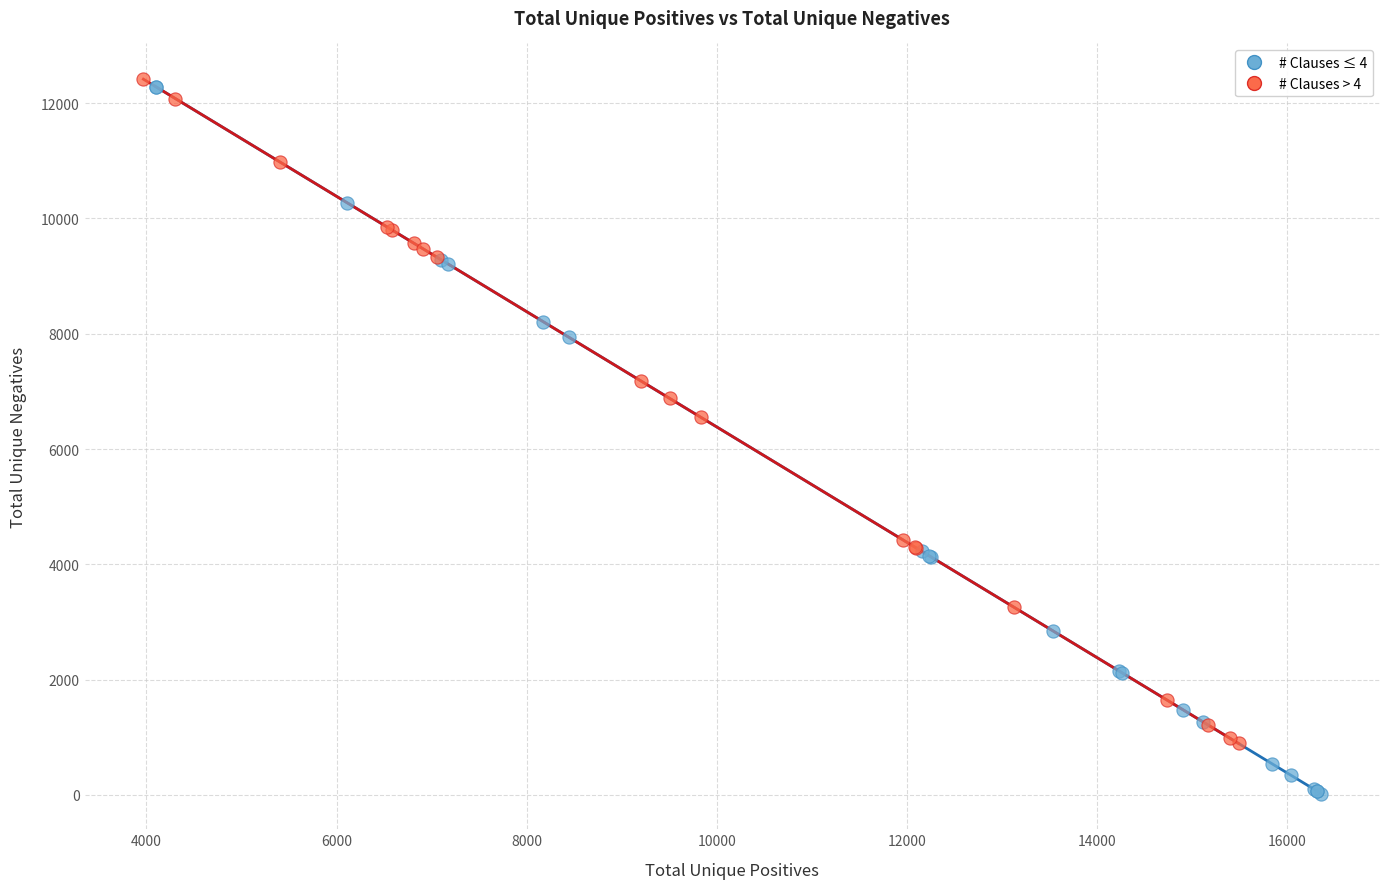

Which series has the largest Y range (max minus min)?

# Clauses ≤ 4